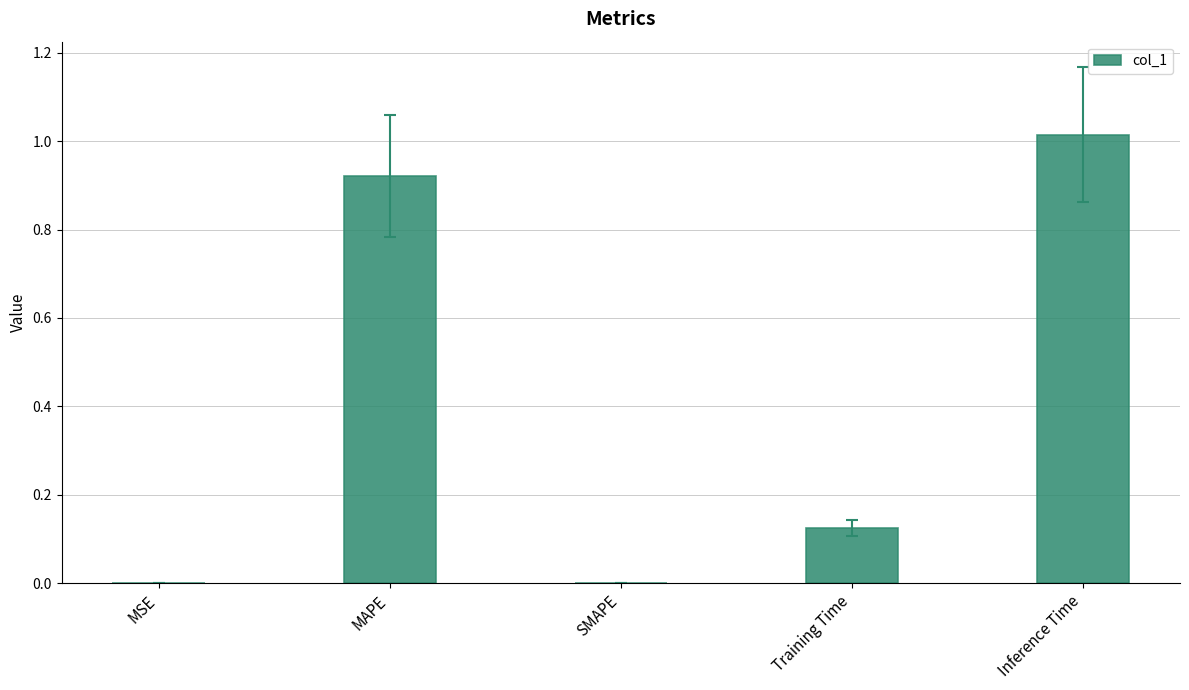

Count the number of categories in the chart.

5